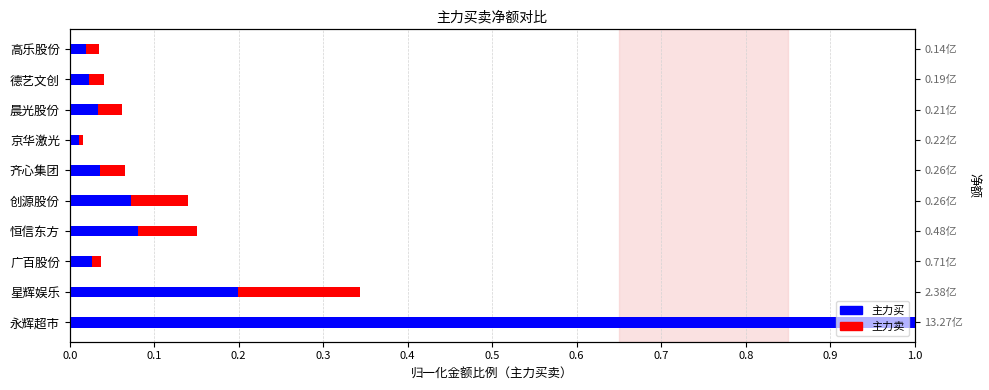

What is the change in value from 恒信东方 to 高乐股份?

-0.1